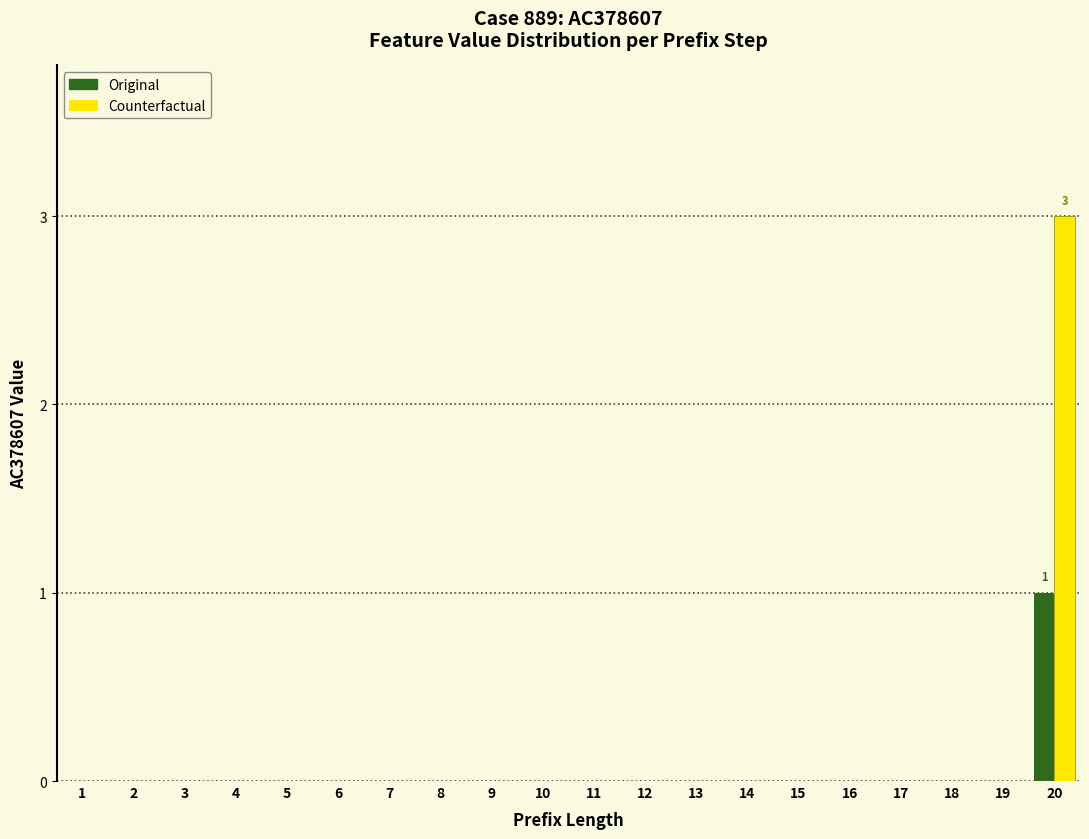

At which category is the sum across all series the highest?

20